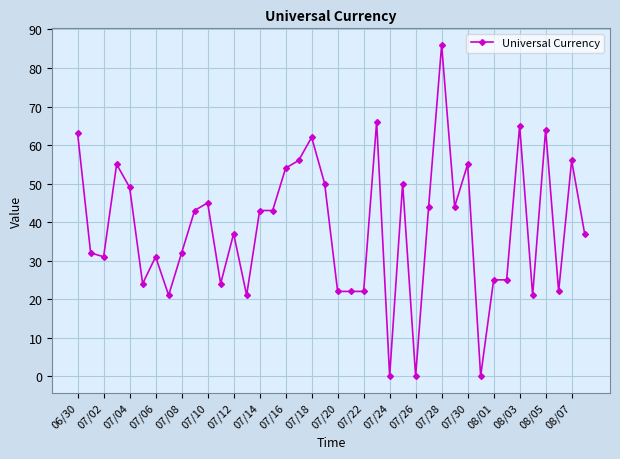

How many values are below 43?

20